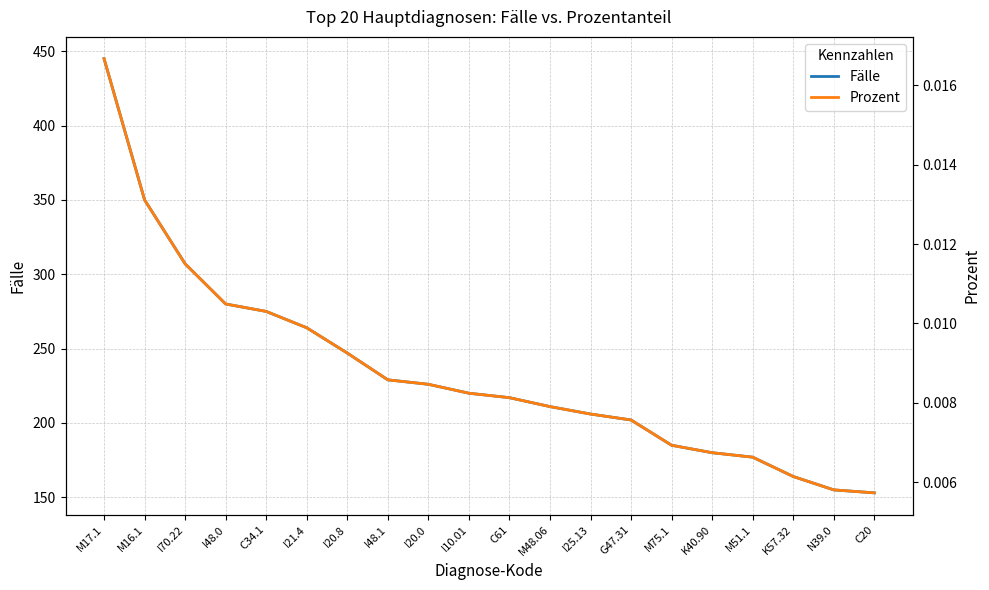

Between M16.1 and C20, which series saw the biggest shift?

Fälle